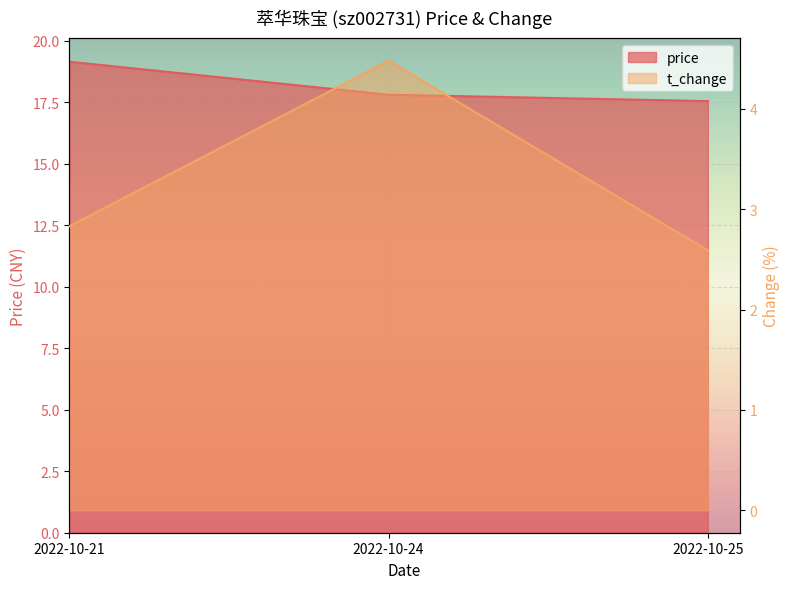

Which has a higher value, 2022-10-25 or 2022-10-21?

2022-10-21